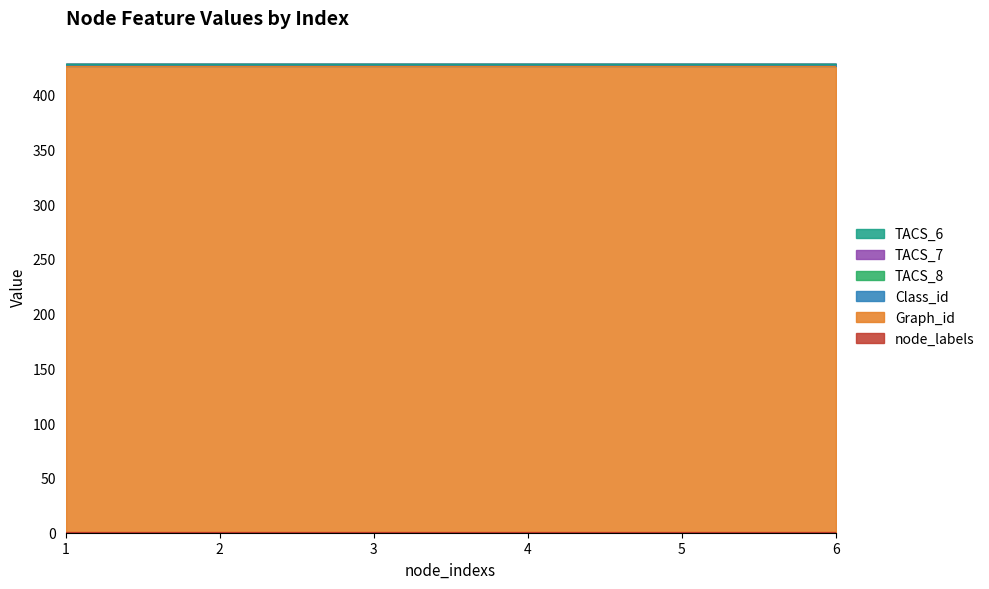

What is the difference between the highest and lowest values at 1?

425